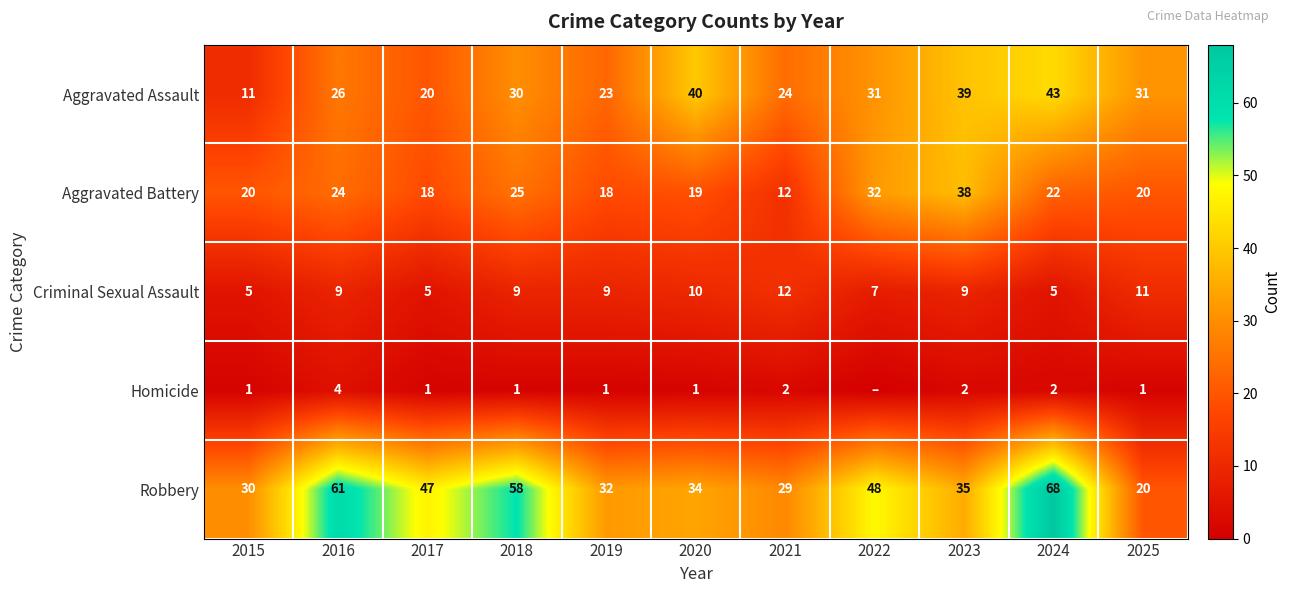

Read the Robbery value at 2016, to the nearest 10.

60